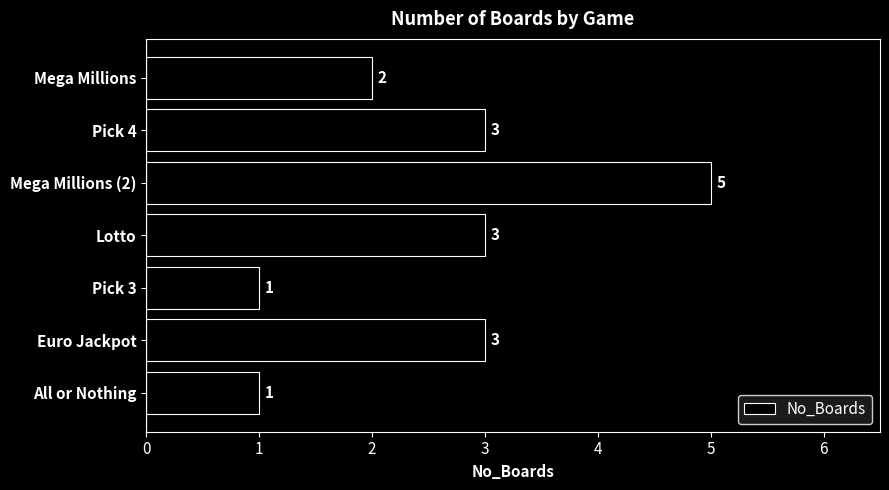

What is the average value?

3